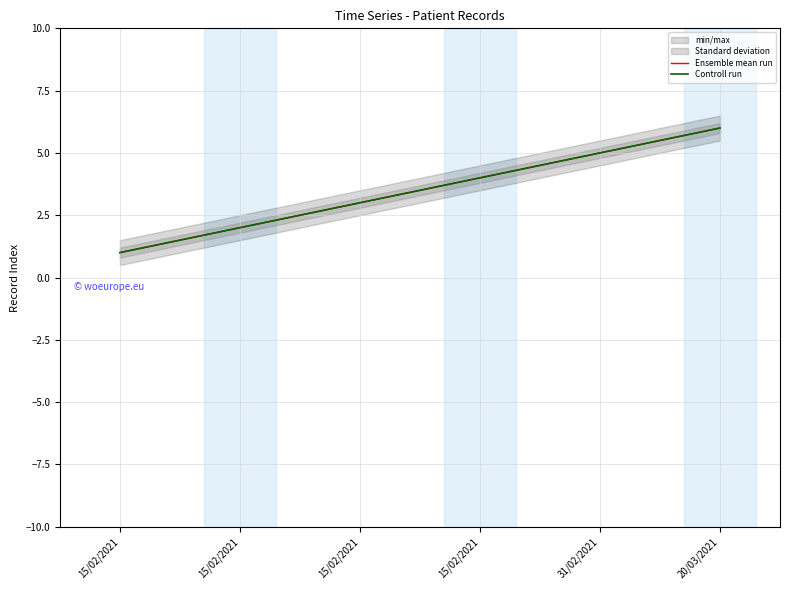

How many data points does each series have?

6